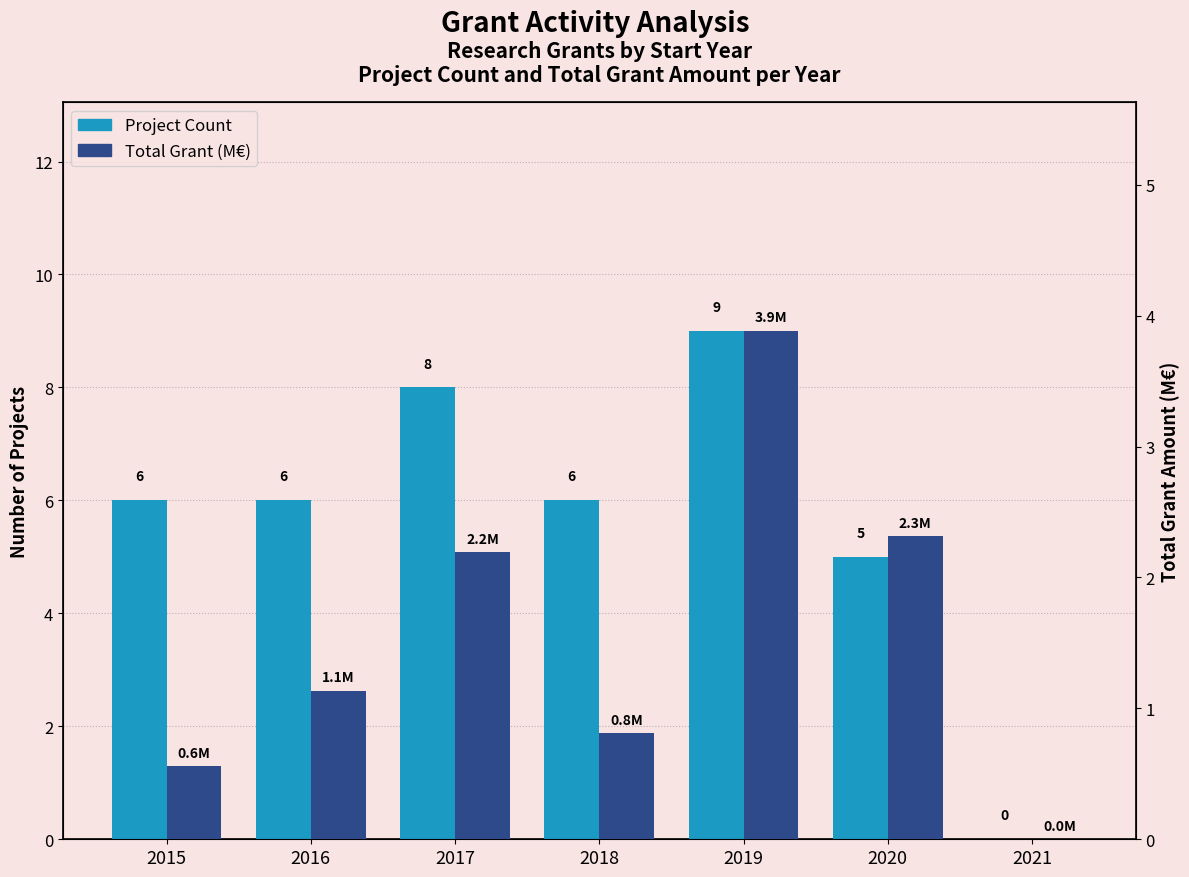

Is it true that Total Grant (M€) equals 1.5 at 2019?

False